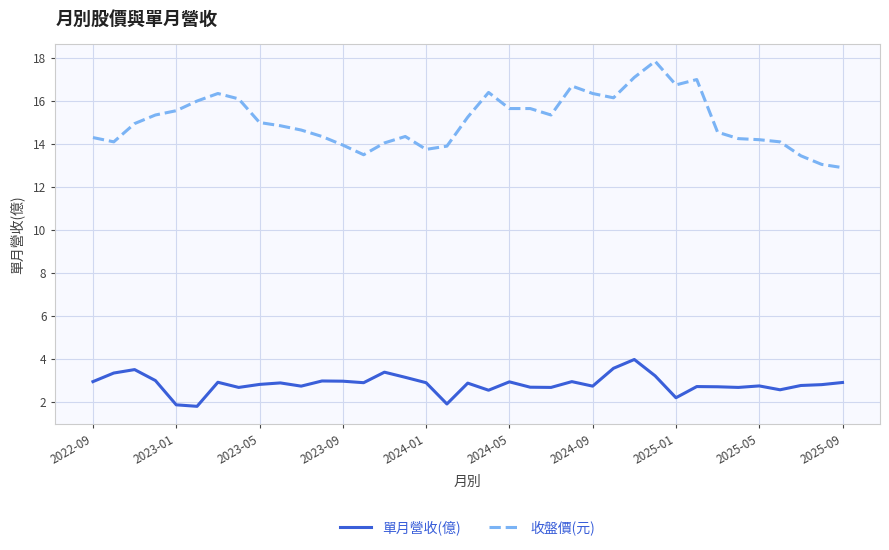

Which series has the largest total across all categories?

收盤價(元)